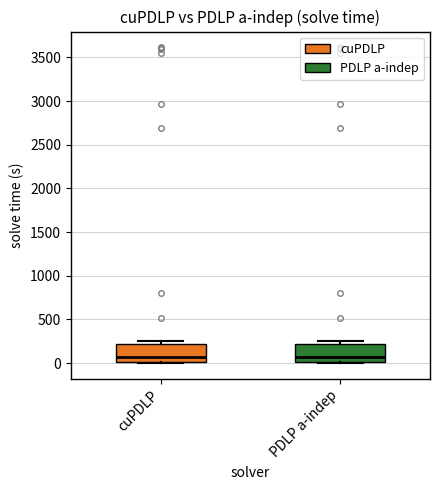

Reading left to right, transcribe this box plot: for each box, give where its median line is, the range the box spans, and where its two whiskers end, as read against the y-axis. The values are not printed on the chart, so give them approximately, as read against the axis.

cuPDLP: median 50, box 0 to 200, whiskers 0 (just below the box's lower edge) to 250
PDLP a-indep: median 50, box 0 to 200, whiskers 0 (just below the box's lower edge) to 250